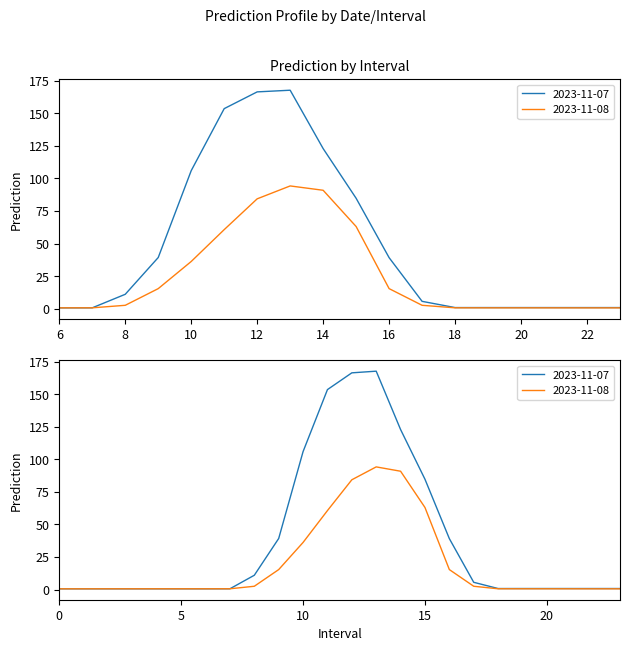

How many times do 2023-11-08 and 2023-11-07 cross each other?

2